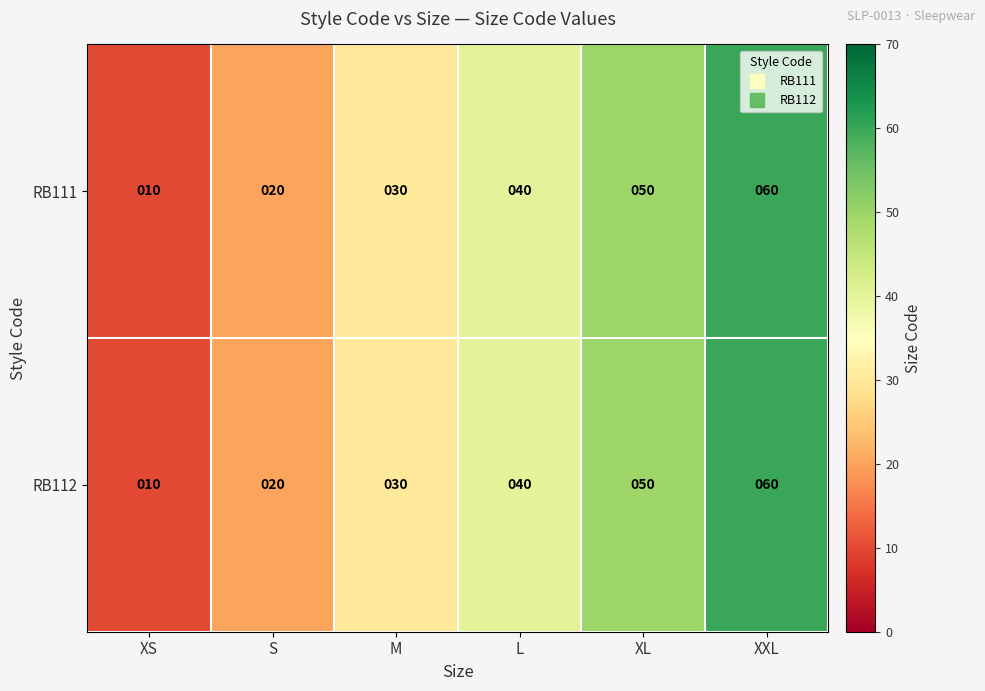

Reading left to right, list all the values displayed in this chart.

RB111: 10	20	30	40	50	60
RB112: 10	20	30	40	50	60